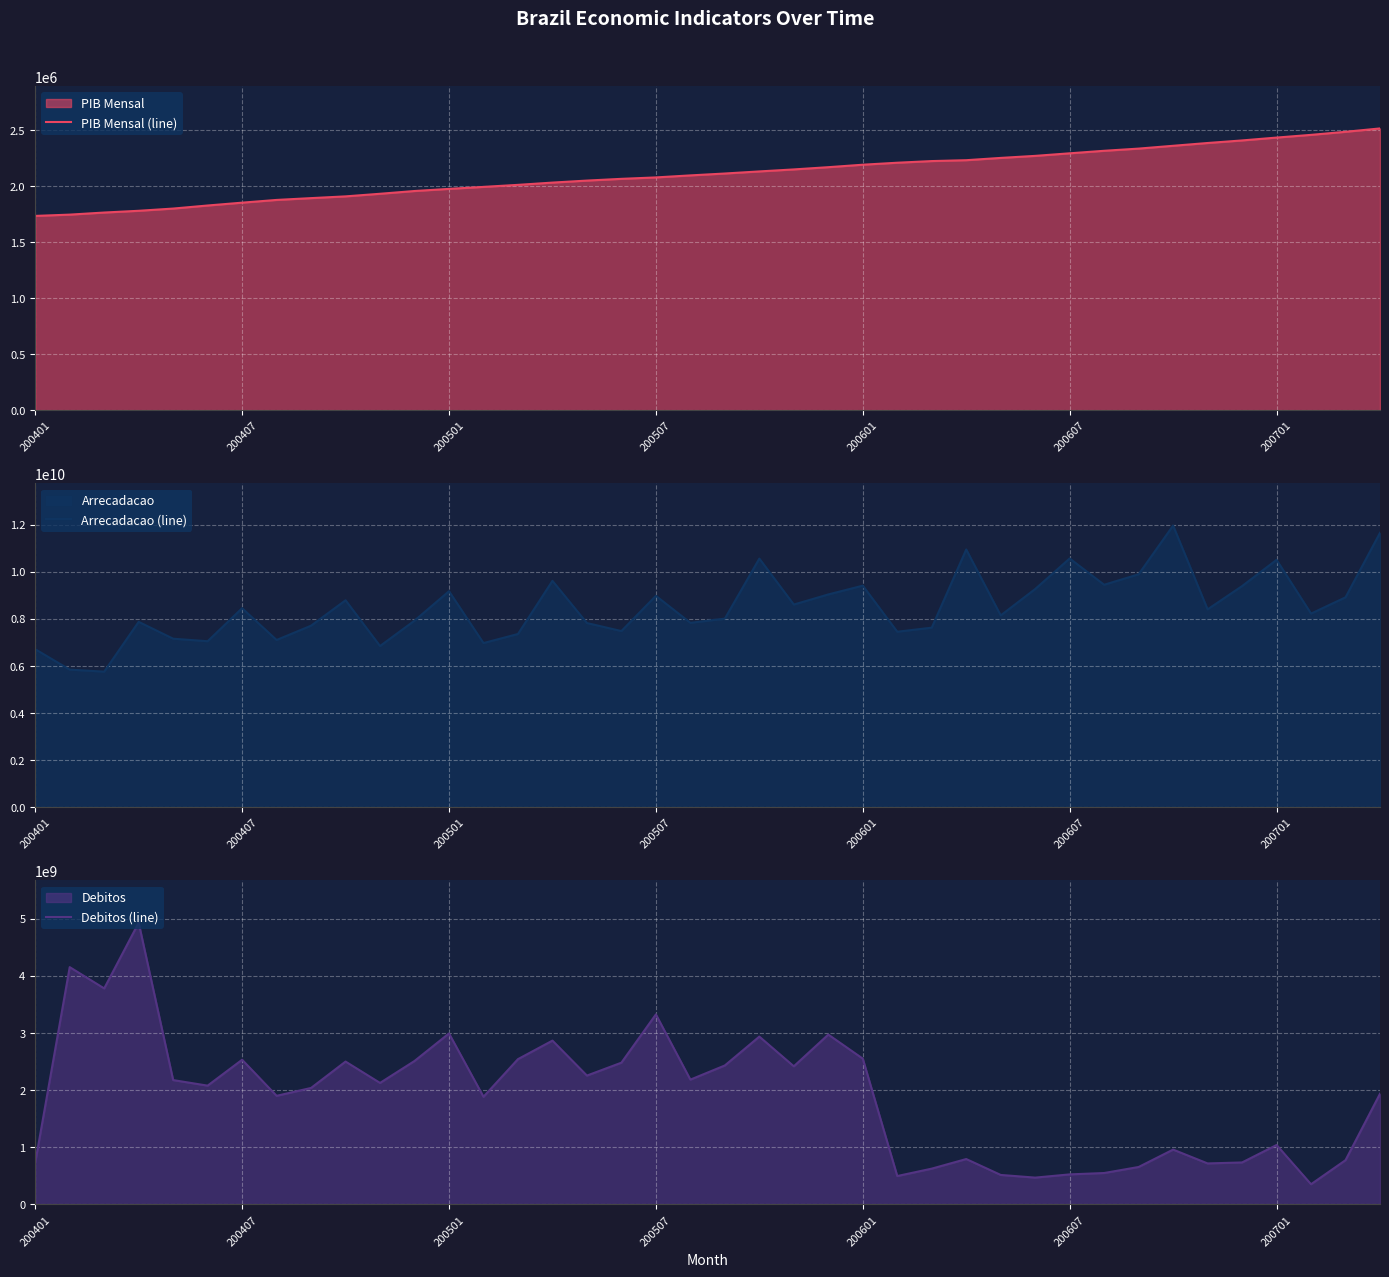

What is the lowest value of the PIB Mensal (line) series?

1735331.5